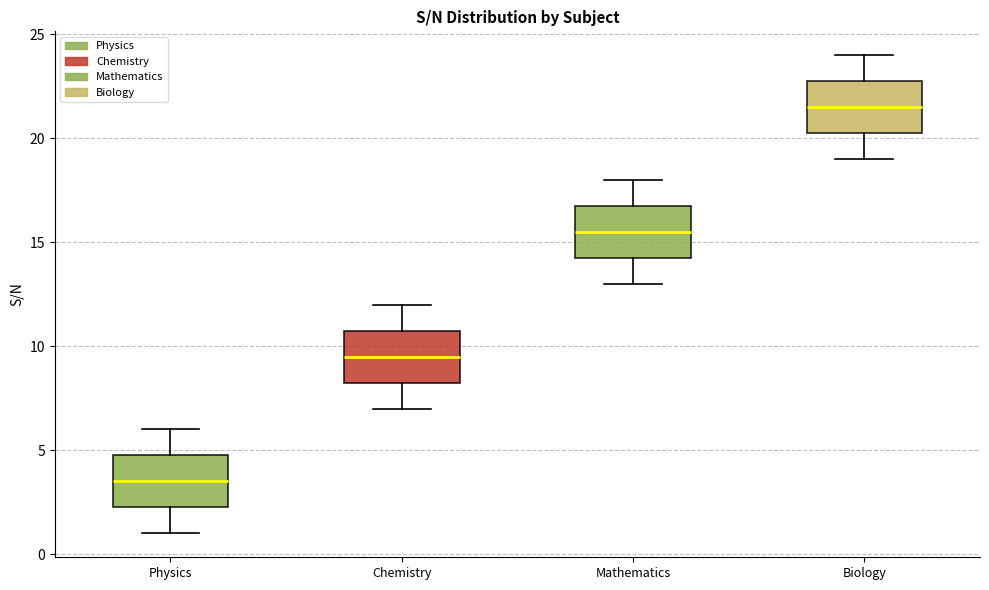

Where does the lower whisker of the box for Mathematics end on the y-axis? The values are not printed on the chart, so give them approximately, as read against the axis.

13.0